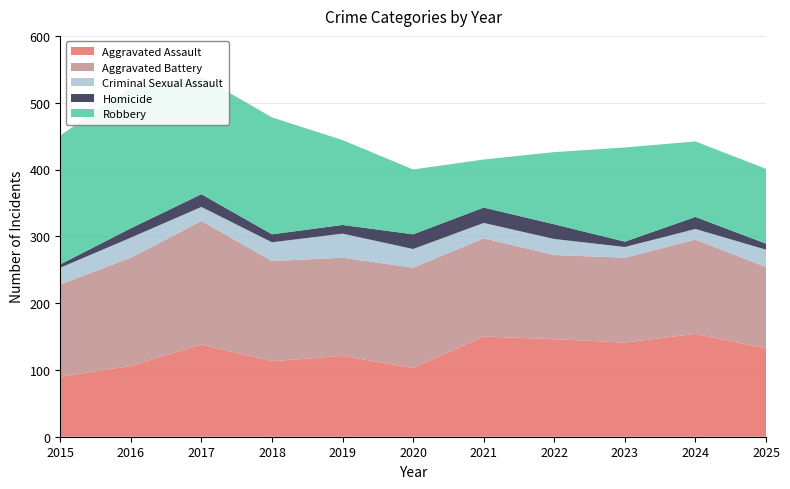

Which series has the widest spread of values?

Robbery